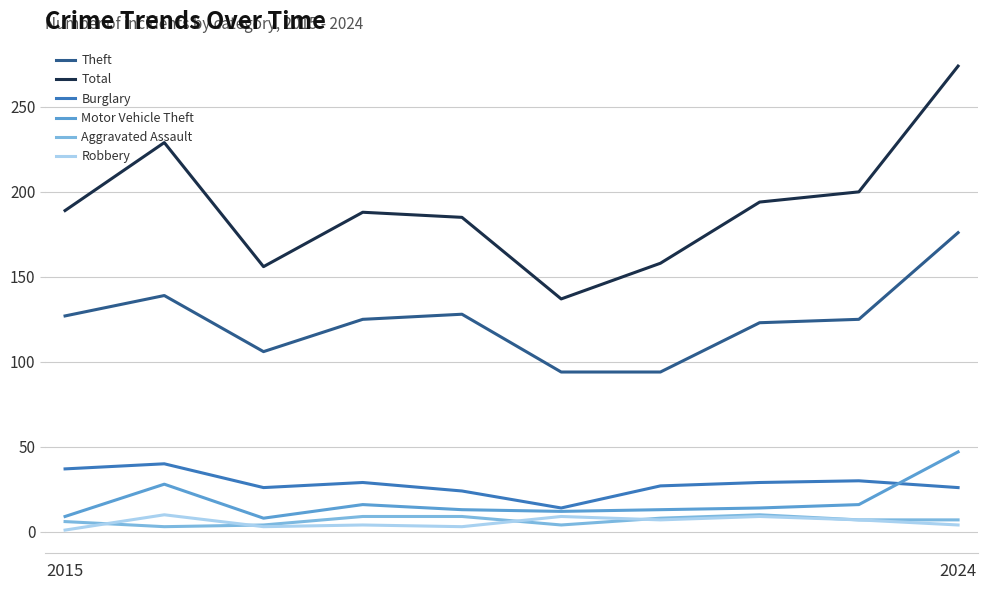

True or false: Total and Burglary intersect in this chart.

False